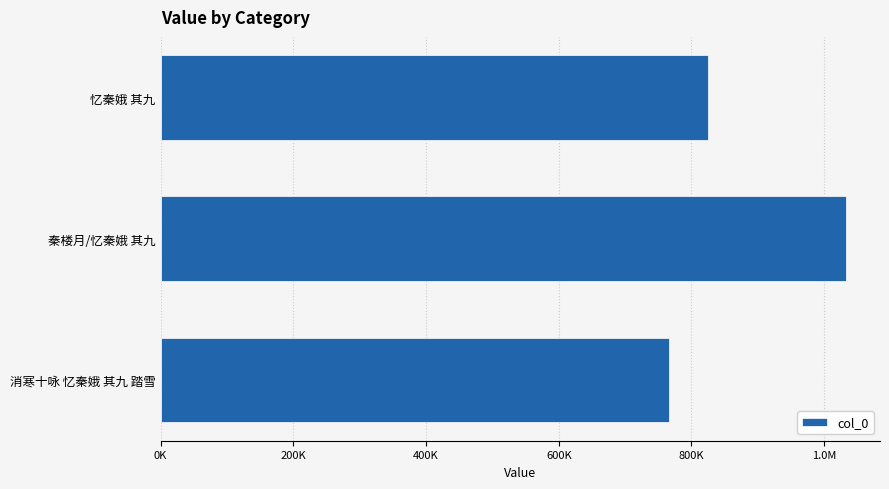

Does the chart contain any negative values?

No